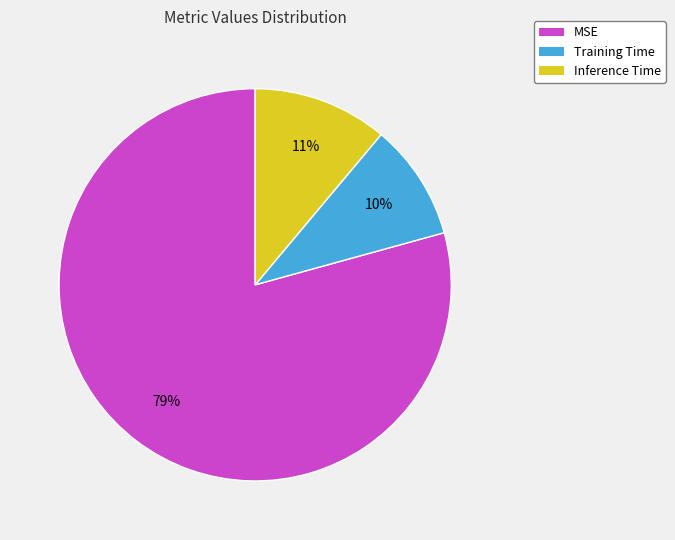

To the nearest percent, what portion does Training Time represent?

10%